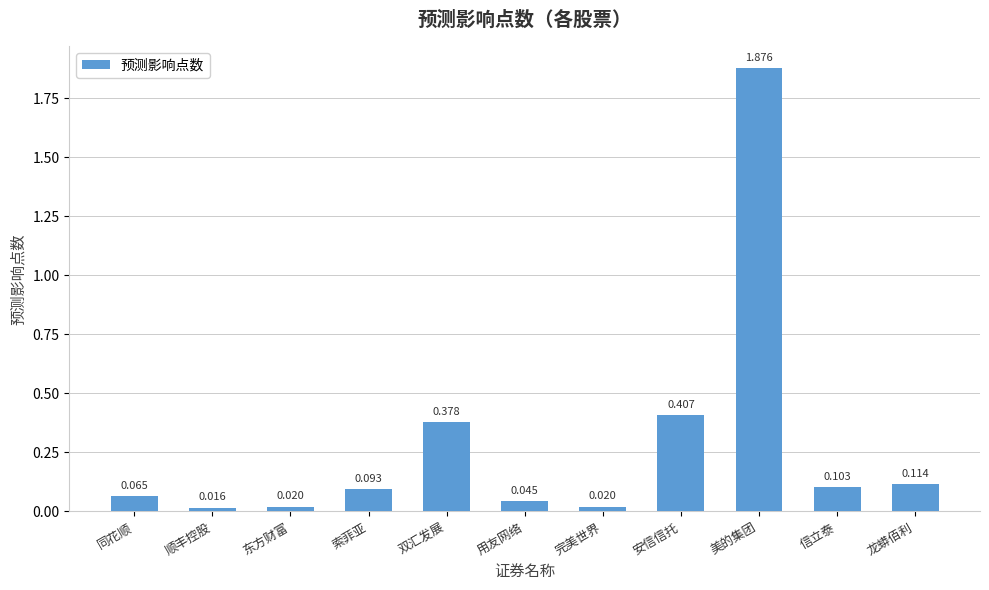

What is the difference between the values at 美的集团 and 信立泰?

1.8